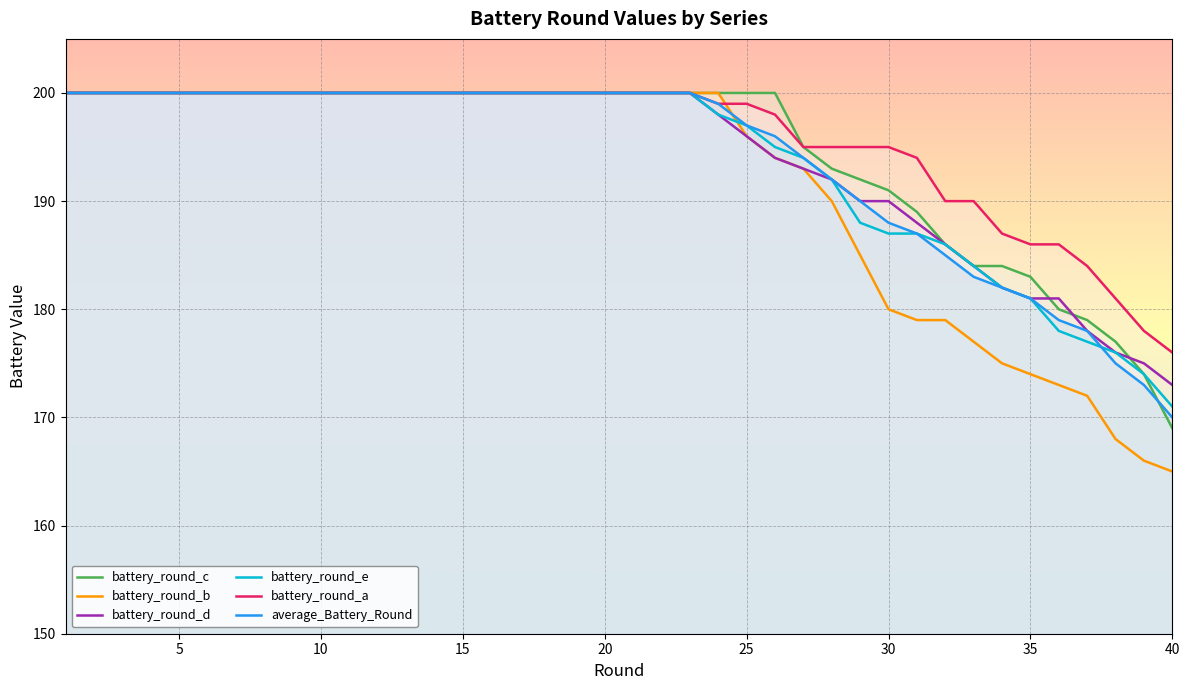

Is it true that battery_round_b equals 47 at 15?

False